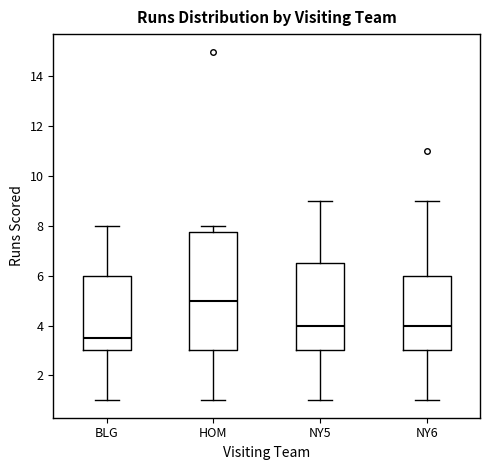

Reading left to right, transcribe this box plot: for each box, give where its median line is, the range the box spans, and where its two whiskers end, as read against the y-axis. The values are not printed on the chart, so give them approximately, as read against the axis.

BLG: median 3.6, box 3.0 to 6.0, whiskers 1.0 to 8.0
HOM: median 5.0, box 3.0 to 7.8, whiskers 1.0 to 8.0
NY5: median 4.0, box 3.0 to 6.6, whiskers 1.0 to 9.0
NY6: median 4.0, box 3.0 to 6.0, whiskers 1.0 to 9.0